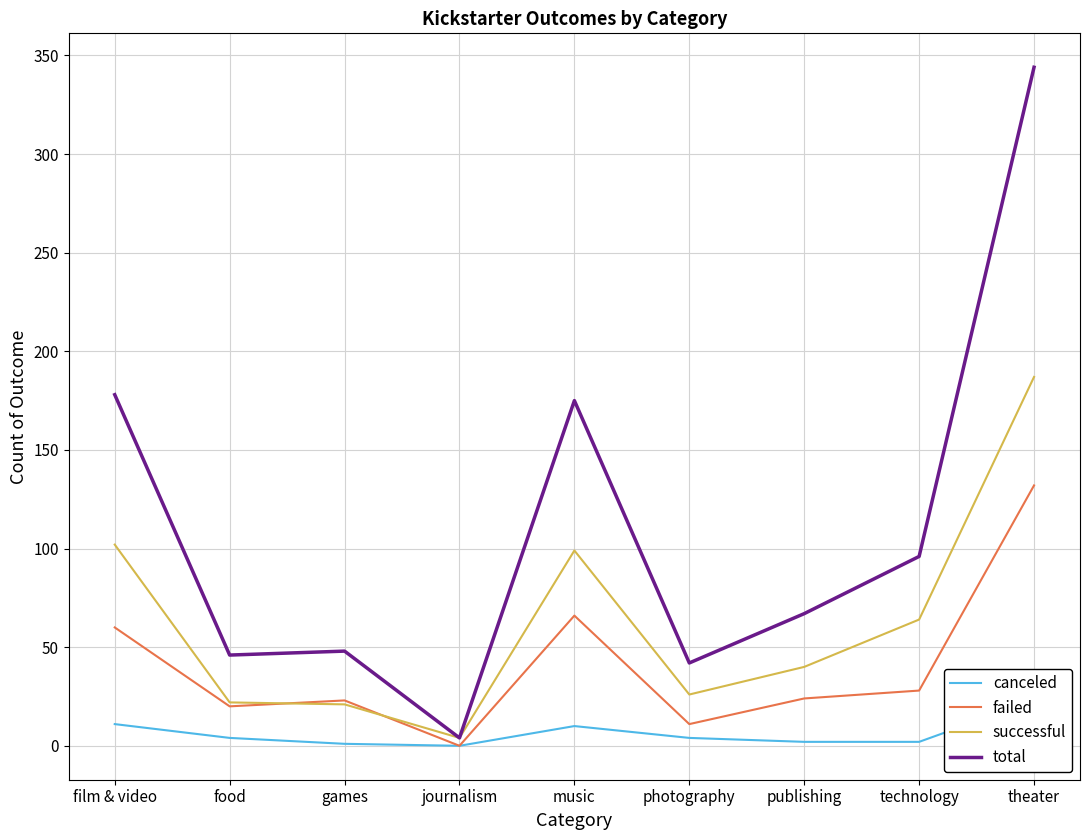

Is this an area chart (filled region under the line)?

No